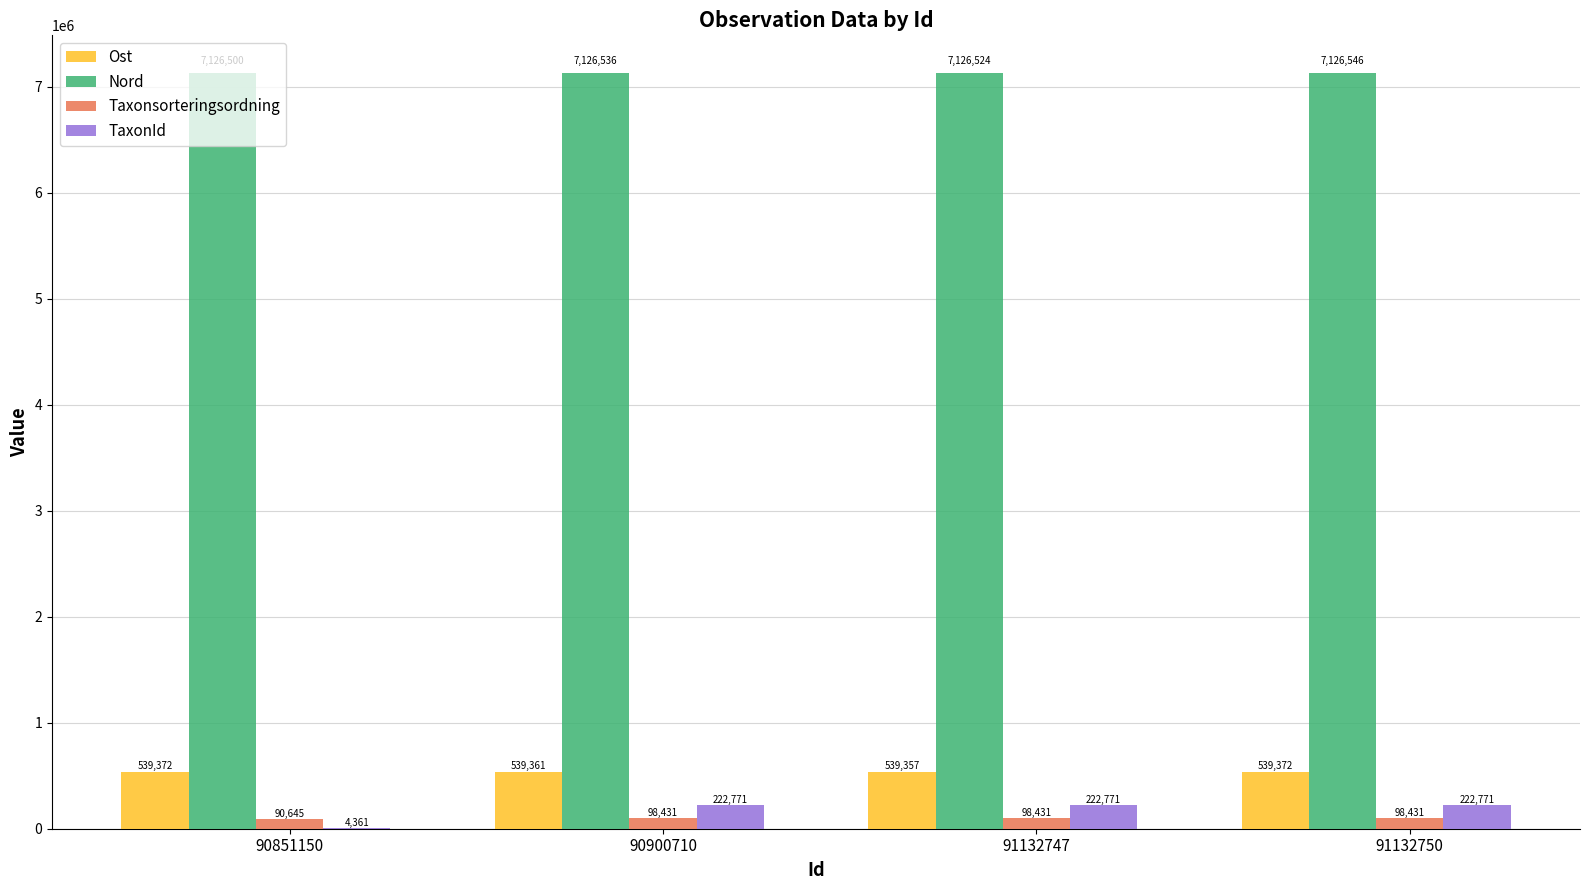

At which category is the sum across all series the highest?

91132750